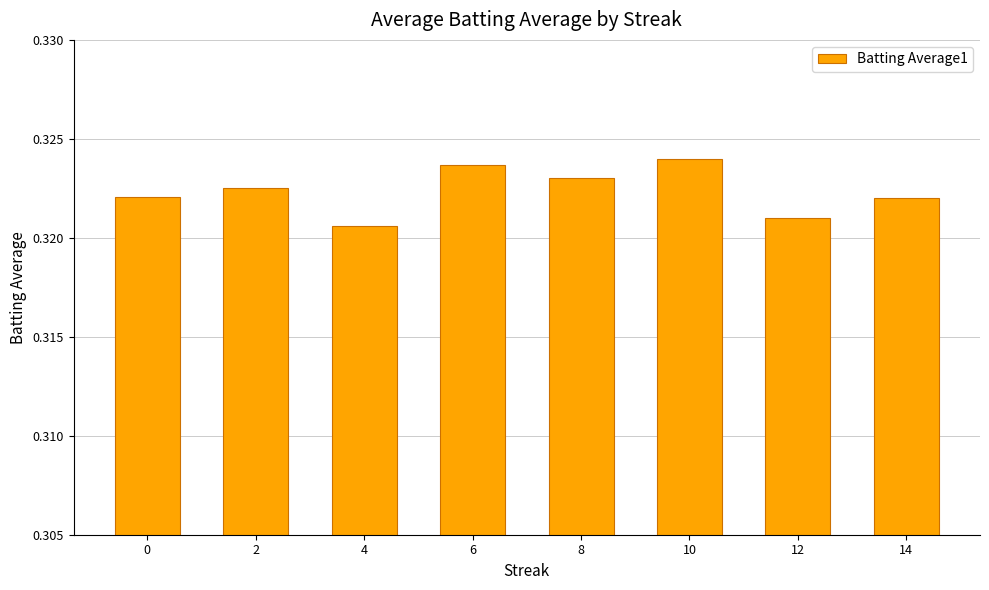

True or false: the data shows 0.5 at 12.

False